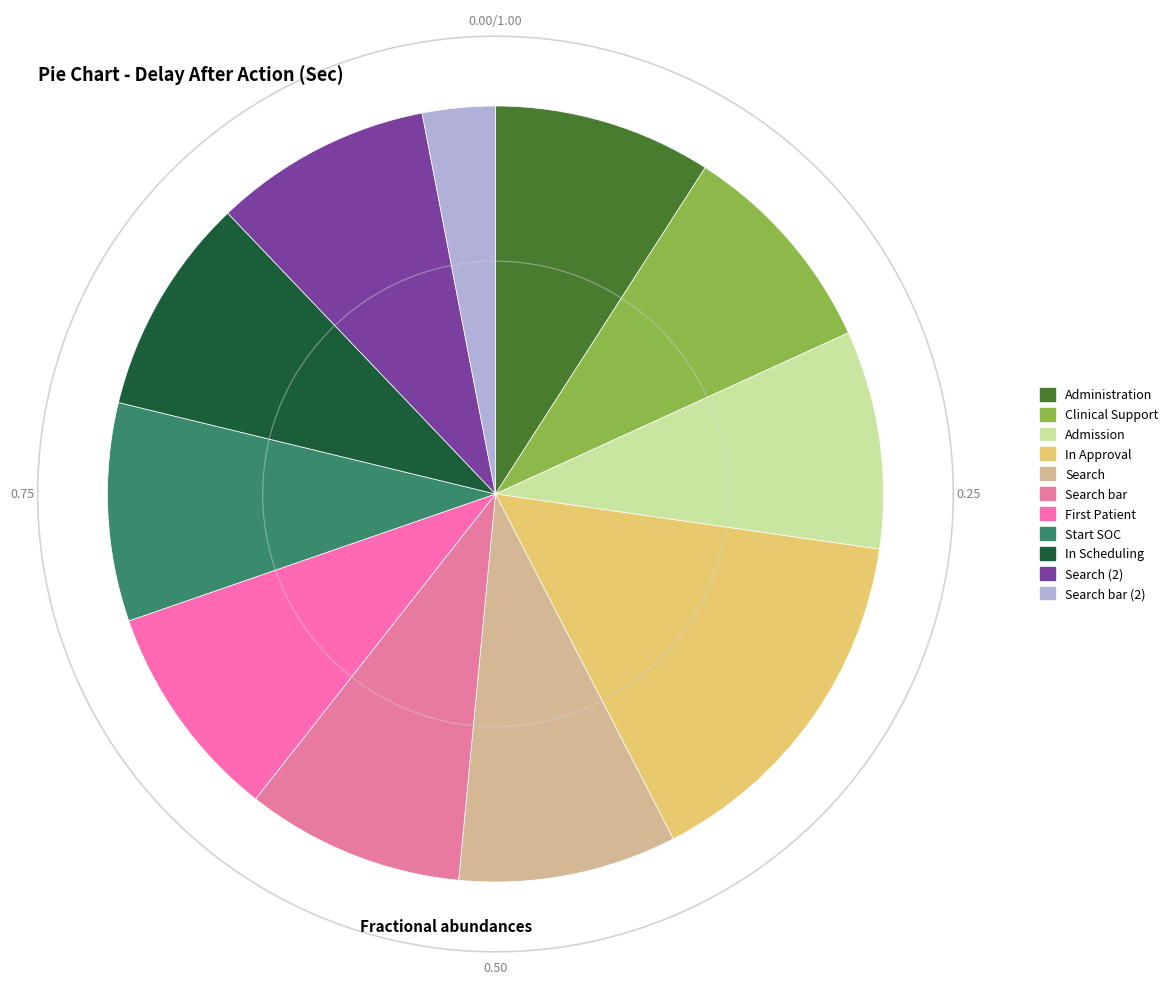

Does In Scheduling represent more than half of the total?

No